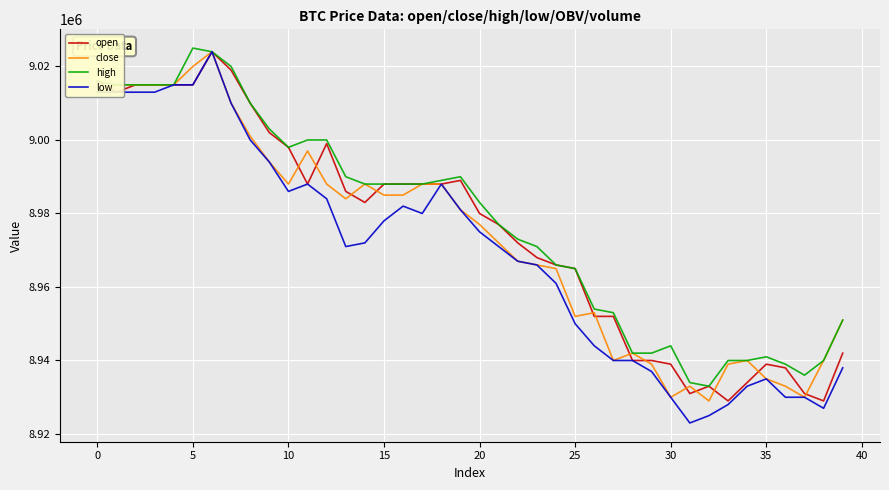

Which series has the widest spread of values?

low